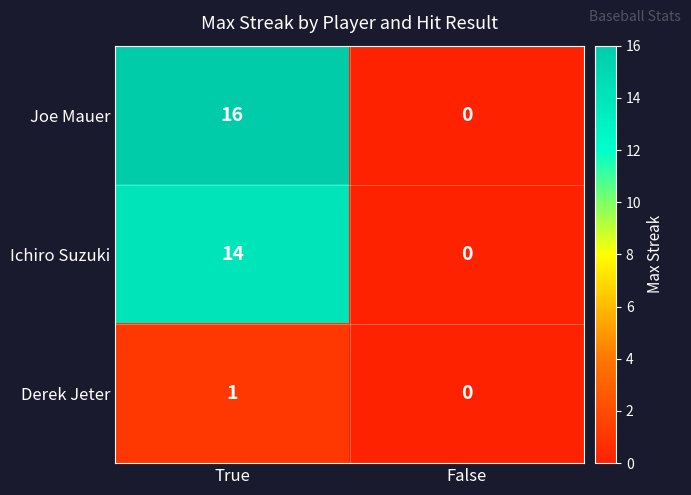

Reading right to left, what are all the values shown in this chart?

Joe Mauer: False=0	True=16
Ichiro Suzuki: False=0	True=14
Derek Jeter: False=0	True=1